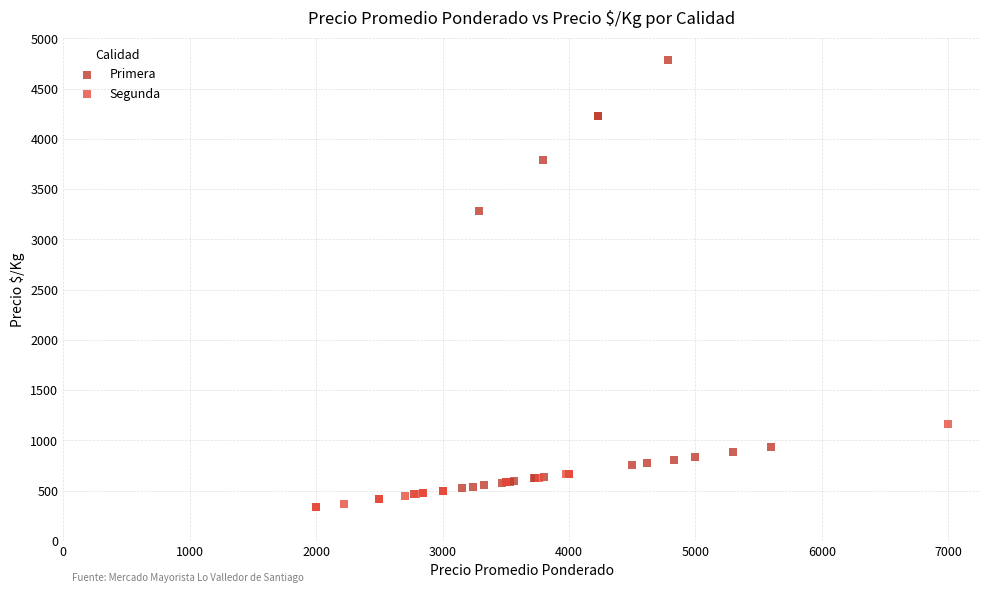

Which series contains the highest Y value?

Primera